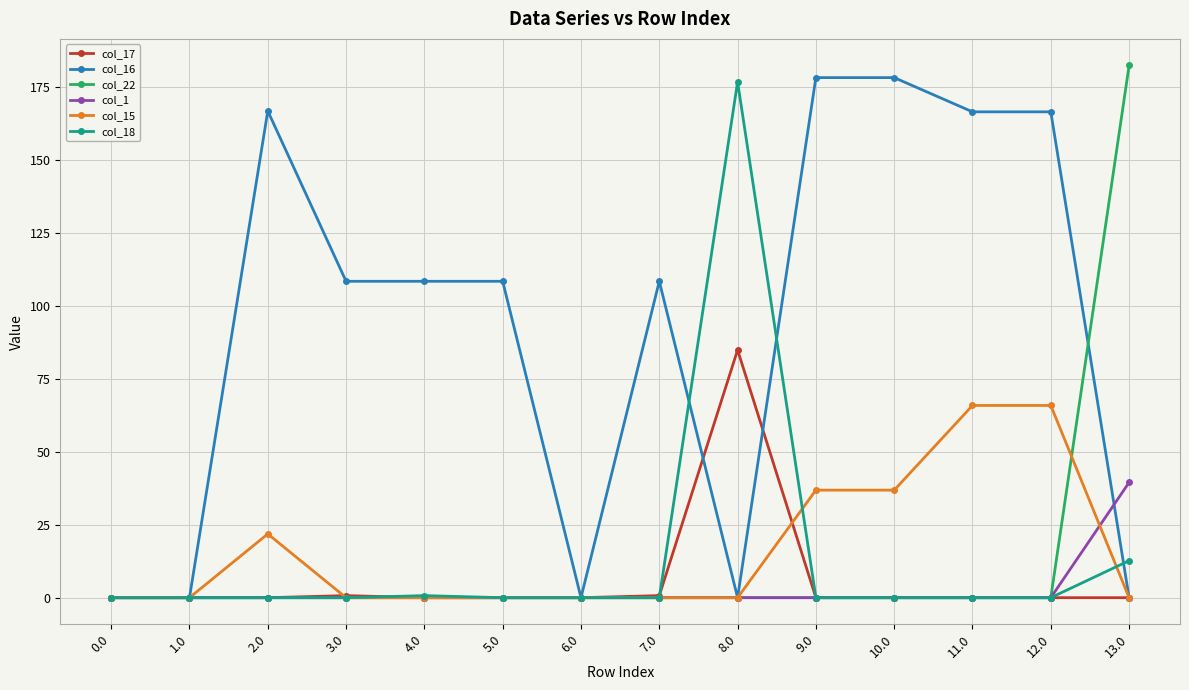

At which category is the sum across all series the highest?

8.0